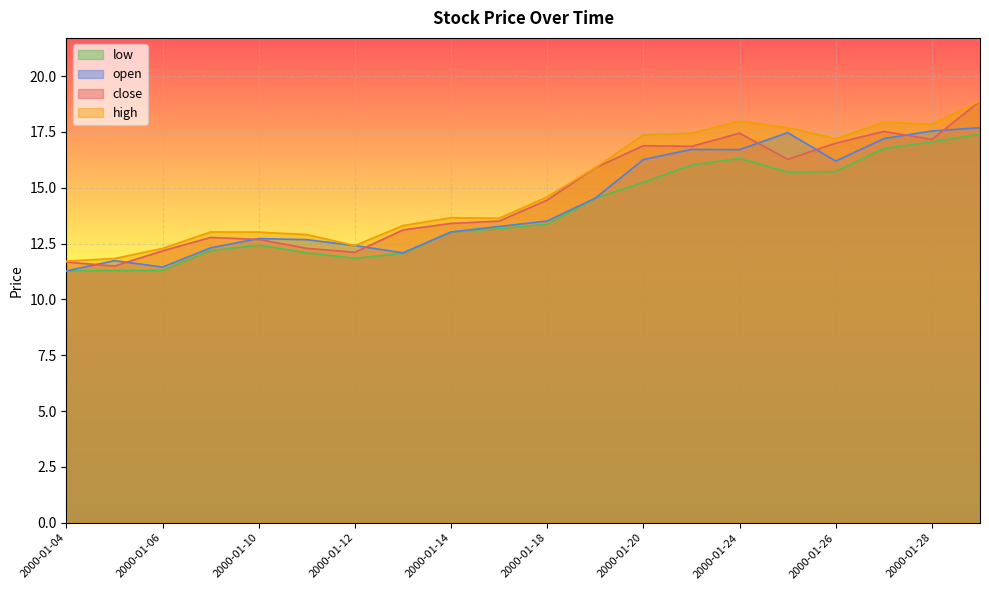

What is the value of the low point at the 7th from the left?

11.8